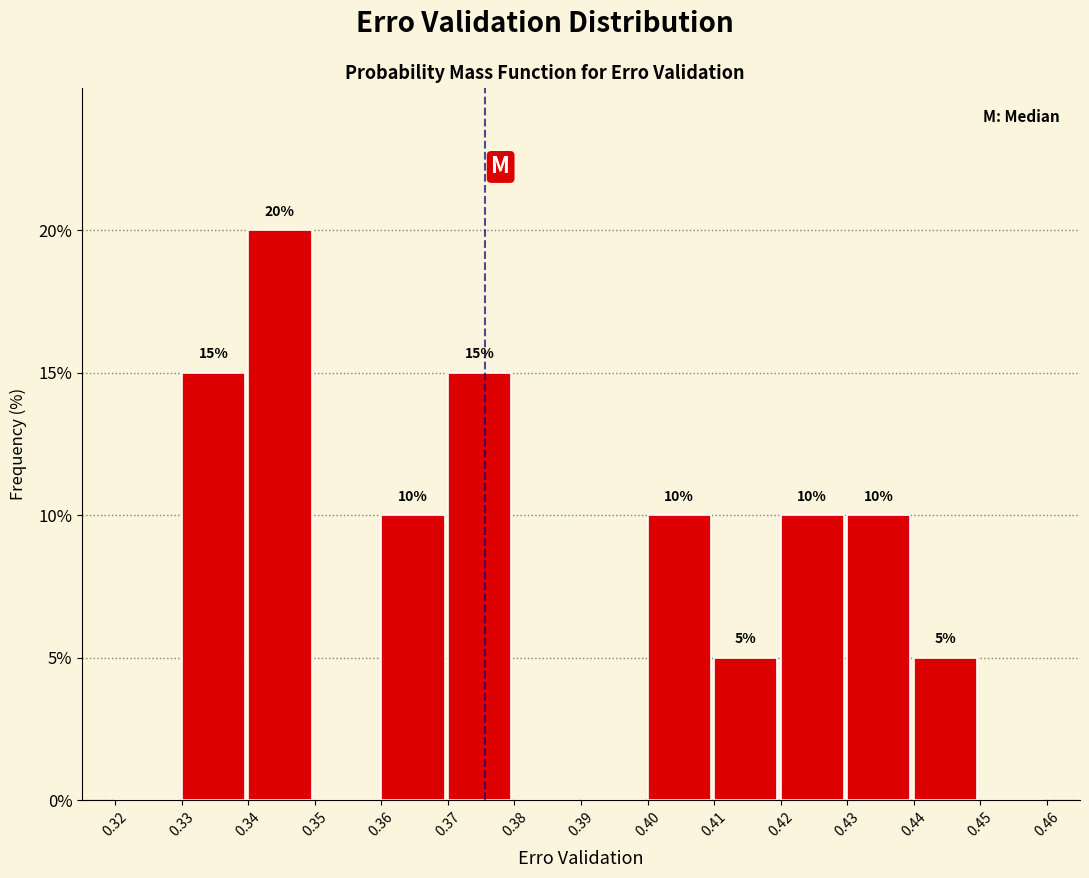

Over which range of the x-axis is the bar tallest?

0.34 to 0.35